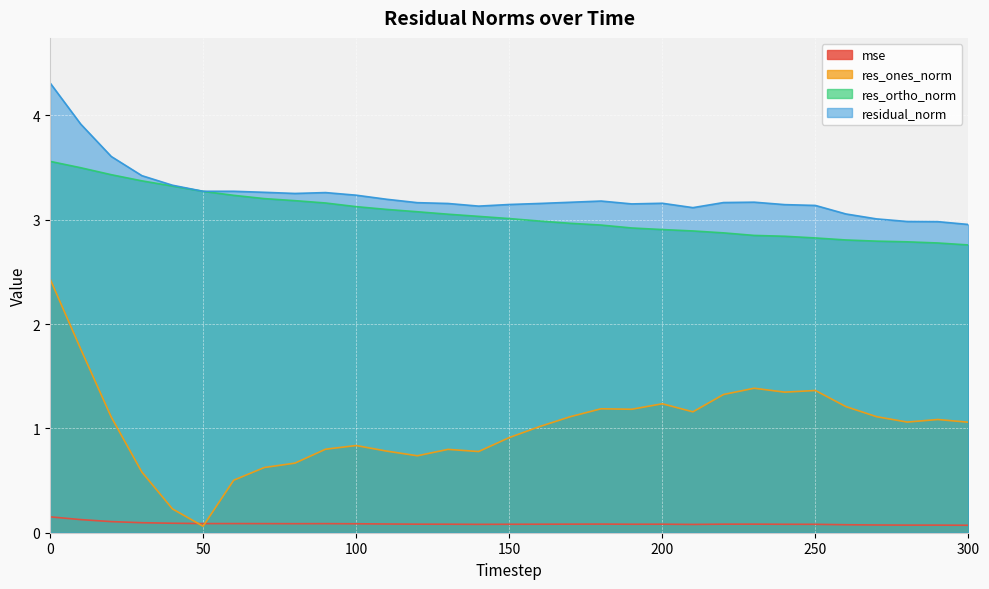

Which series changed the most between 90 and 150?

res_ortho_norm